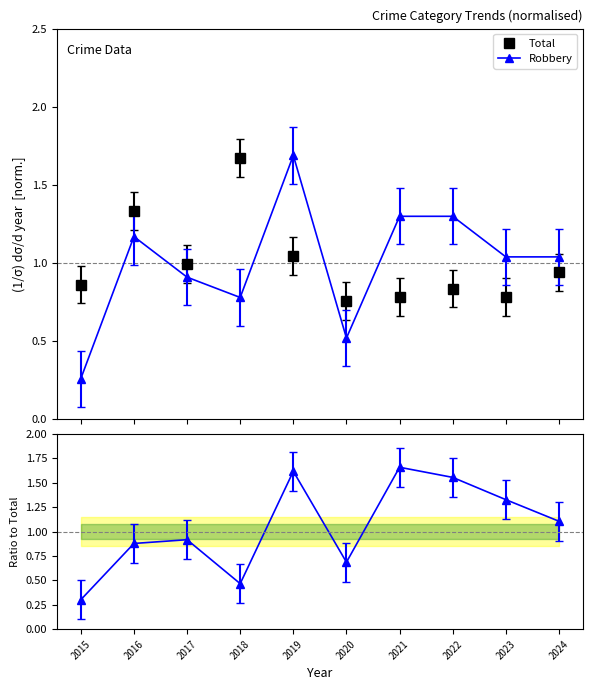

Reading left to right, what are all the values shown in this chart?

Total: 0.9	1.3	1.0	1.7	1.0	0.8	0.8	0.8	0.8	0.9
Robbery: 0.3	1.2	0.9	0.8	1.7	0.5	1.3	1.3	1.0	1.0
Robbery / Total: 0.3	0.9	0.9	0.5	1.6	0.7	1.7	1.6	1.3	1.1